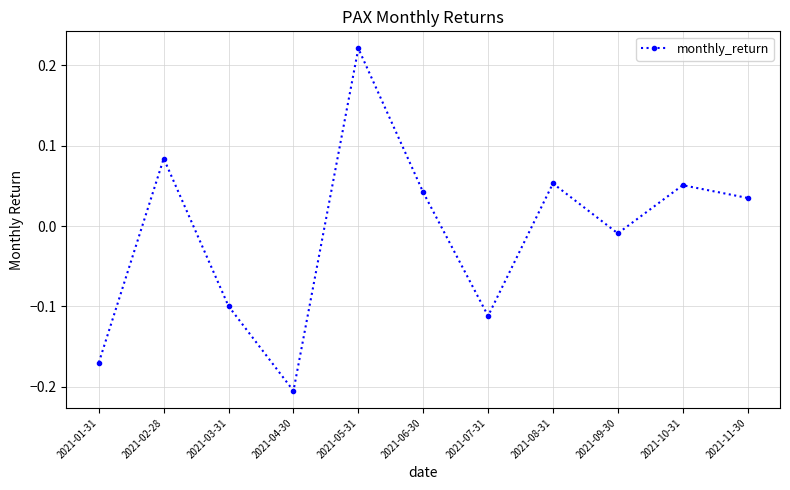

Is it true that the value at 2021-05-31 is 0.1?

False